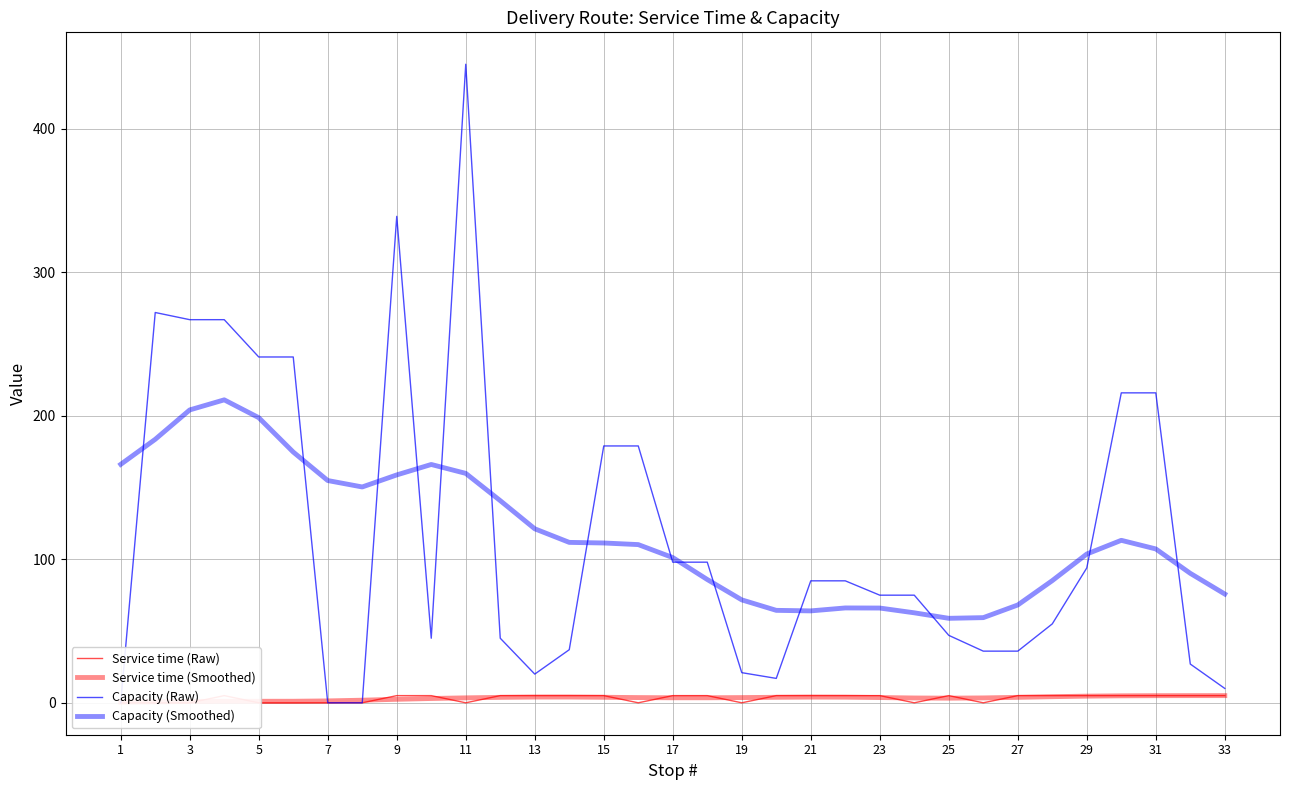

Count the number of data series in this chart.

4